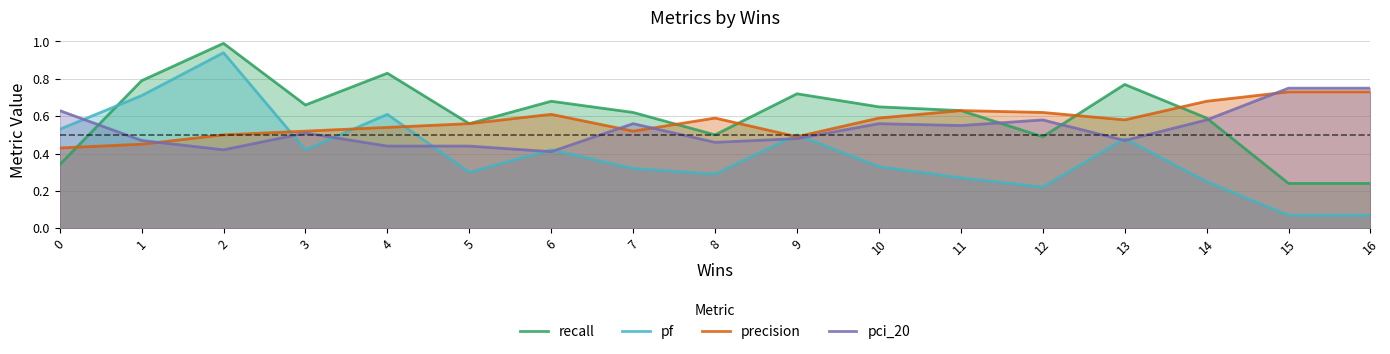

Count the number of categories in the chart.

17